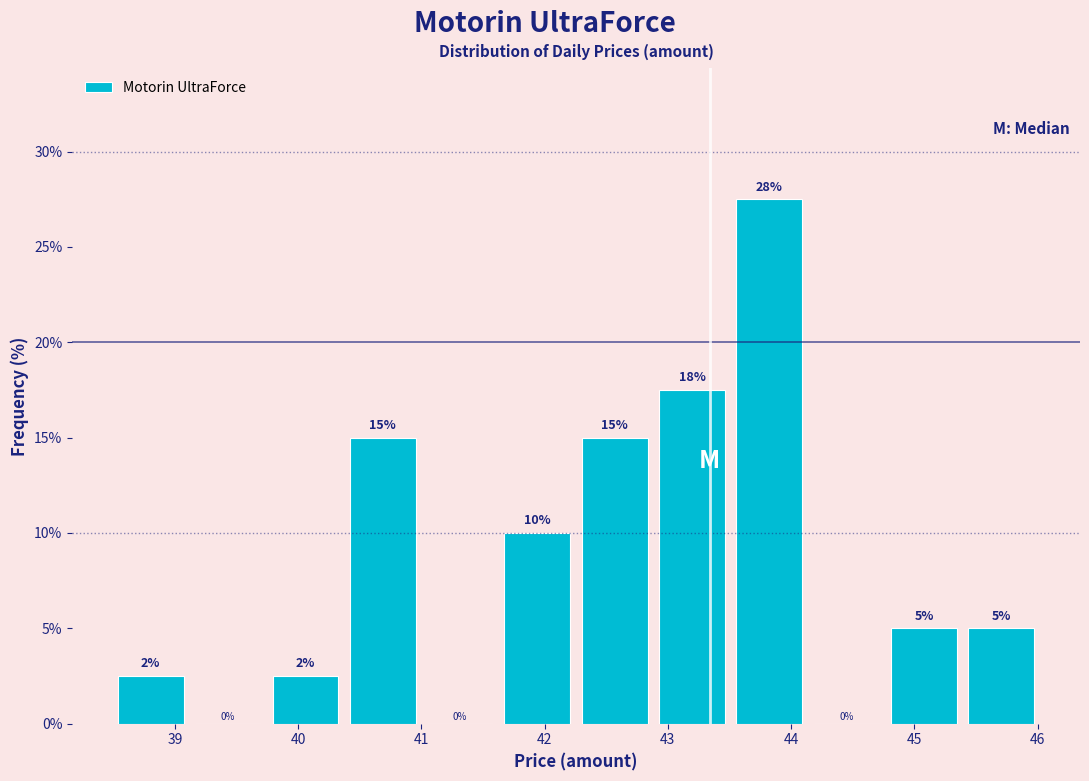

Over which range of the x-axis is the bar tallest?

43.5 to 44.1